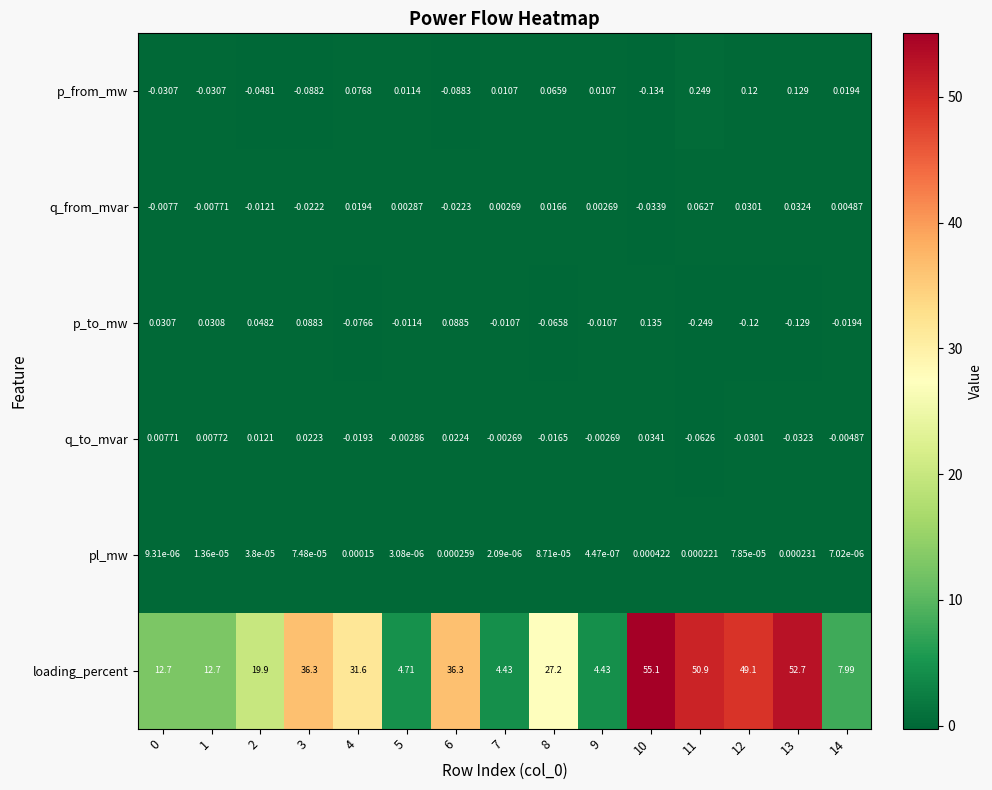

Which series has the widest spread of values?

loading_percent